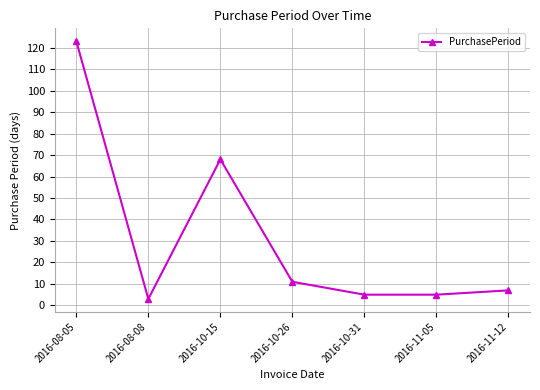

What position from the right is 2016-10-15?

5